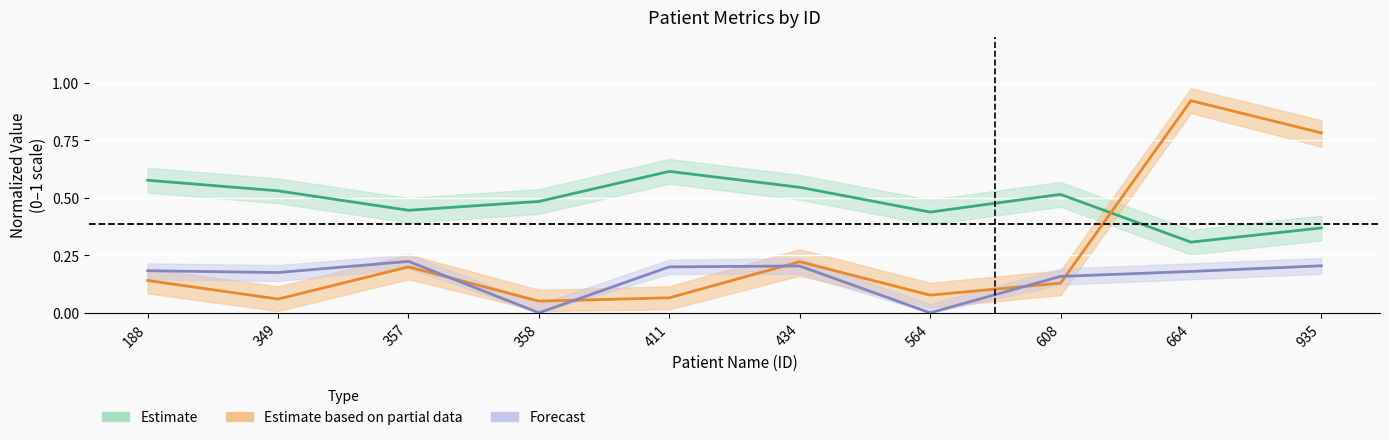

Read the Estimate based on partial data value at 349.

0.1